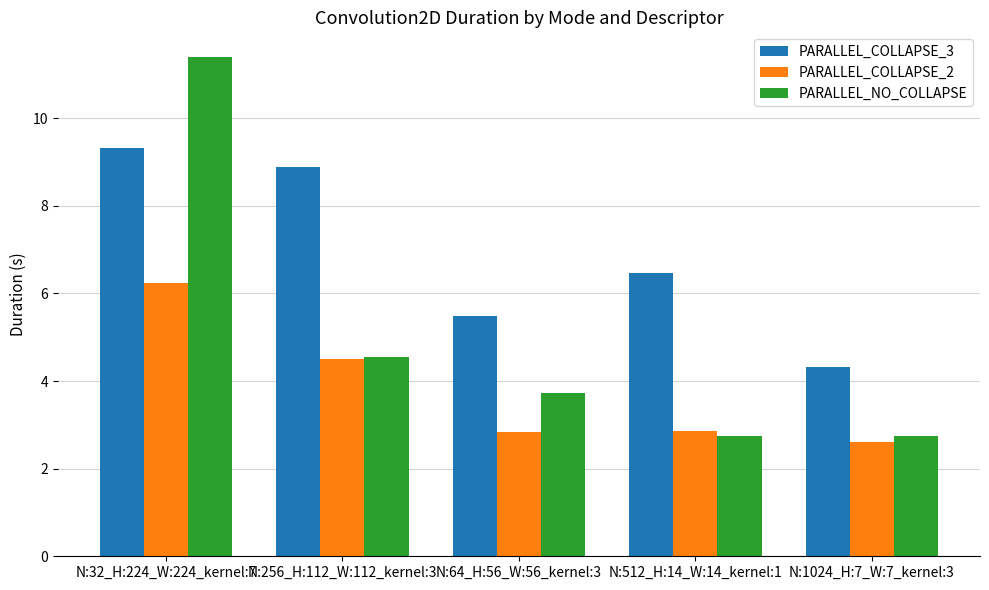

Which category has the highest value across all series?

N:32_H:224_W:224_kernel:7